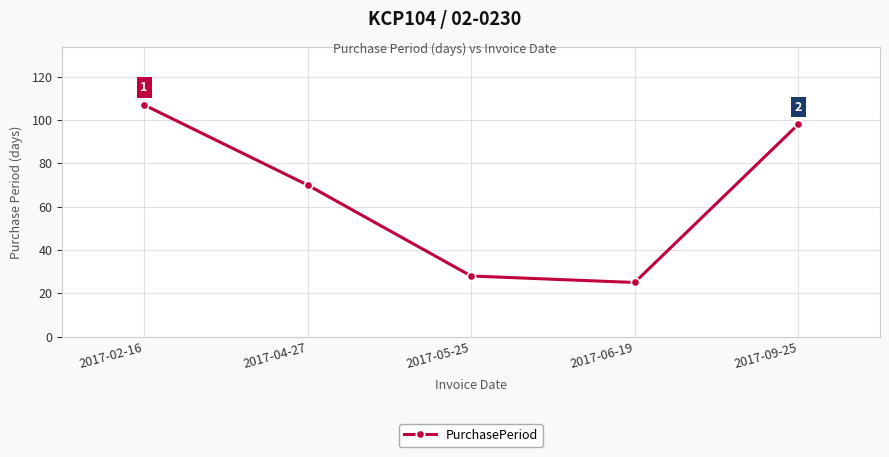

Which label corresponds to the largest value in the chart?

2017-02-16